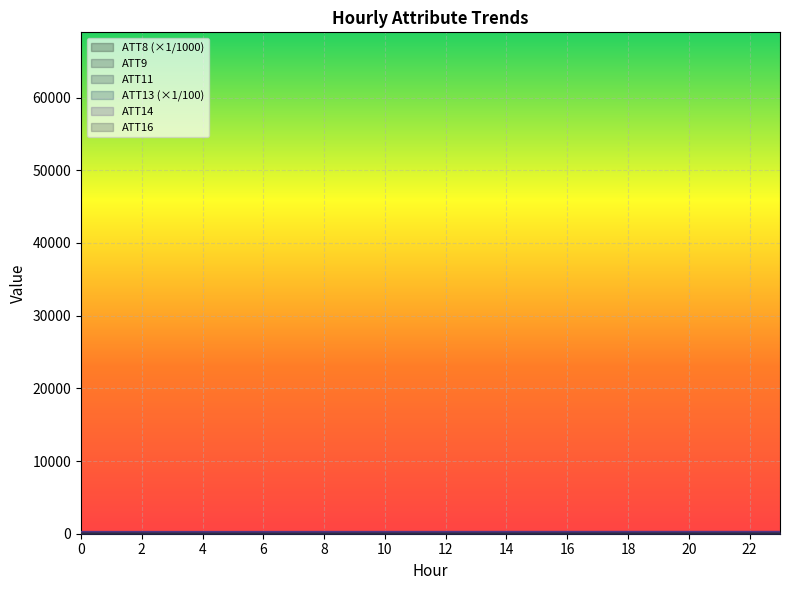

In ATT8, how many points are higher than both neighbors (excluding endpoints)?

4